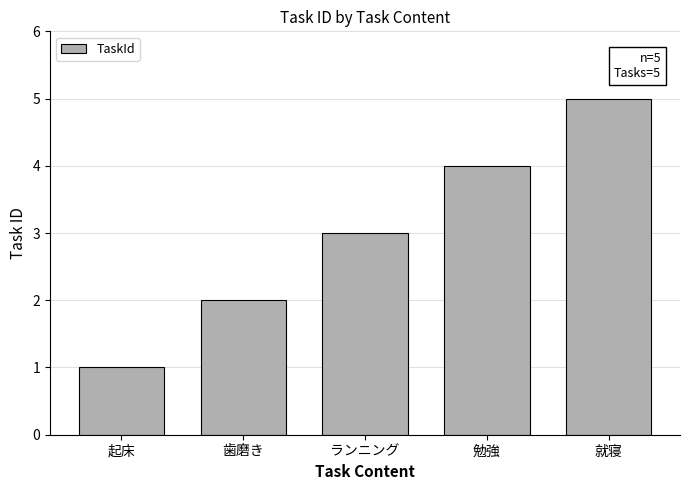

What is the change in value from 歯磨き to 勉強?

+2